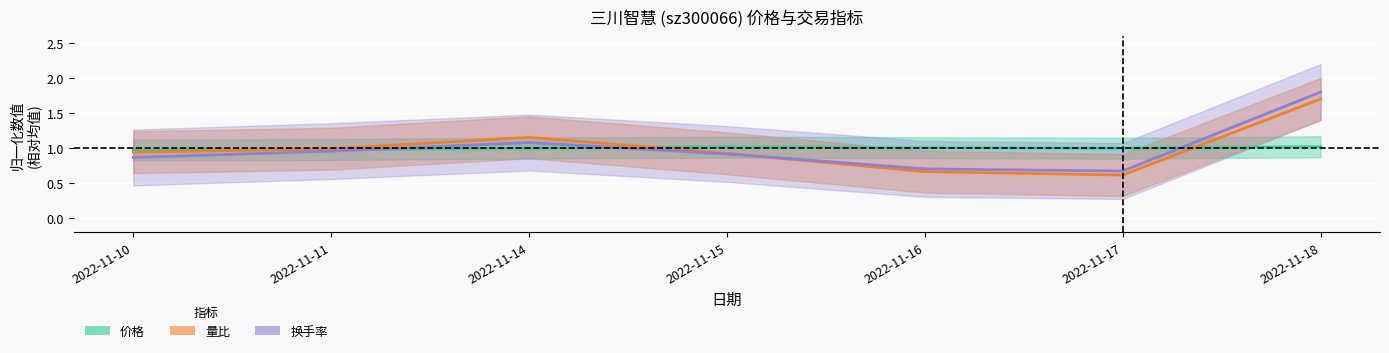

What is the greatest value displayed?

1.8